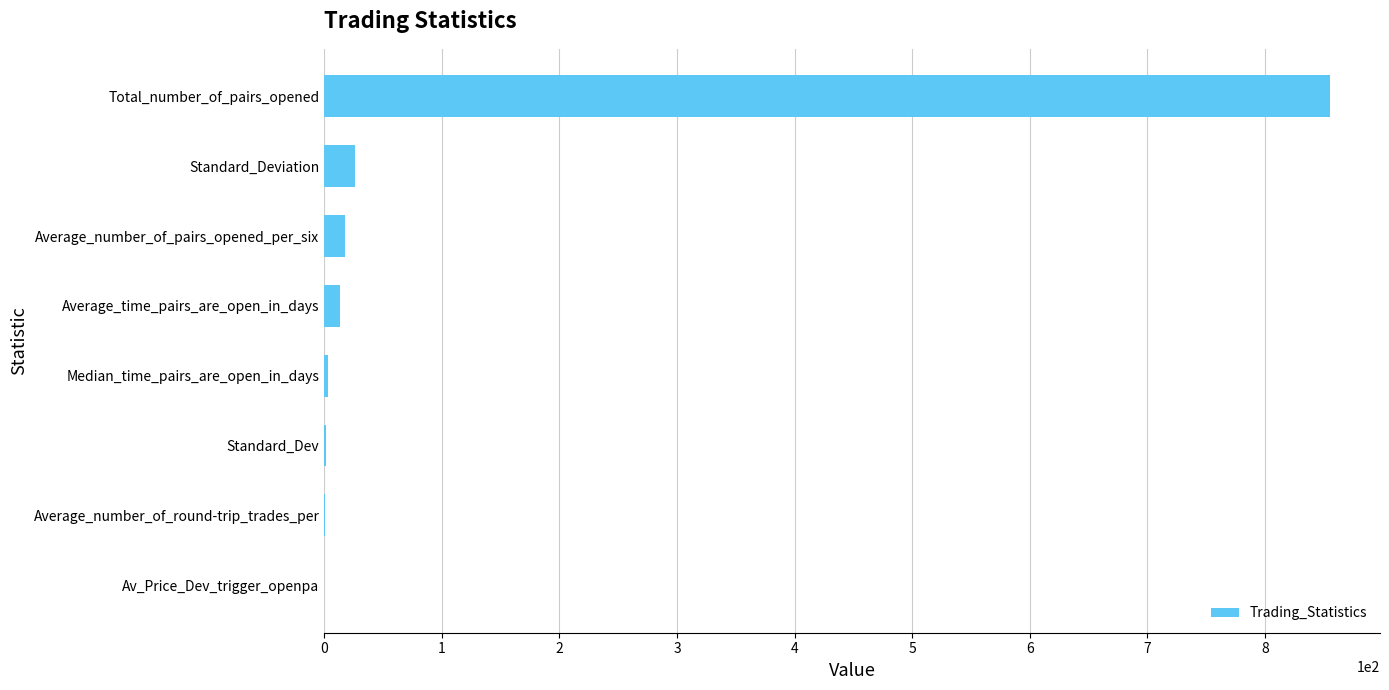

What is the sum of all values?

917.4